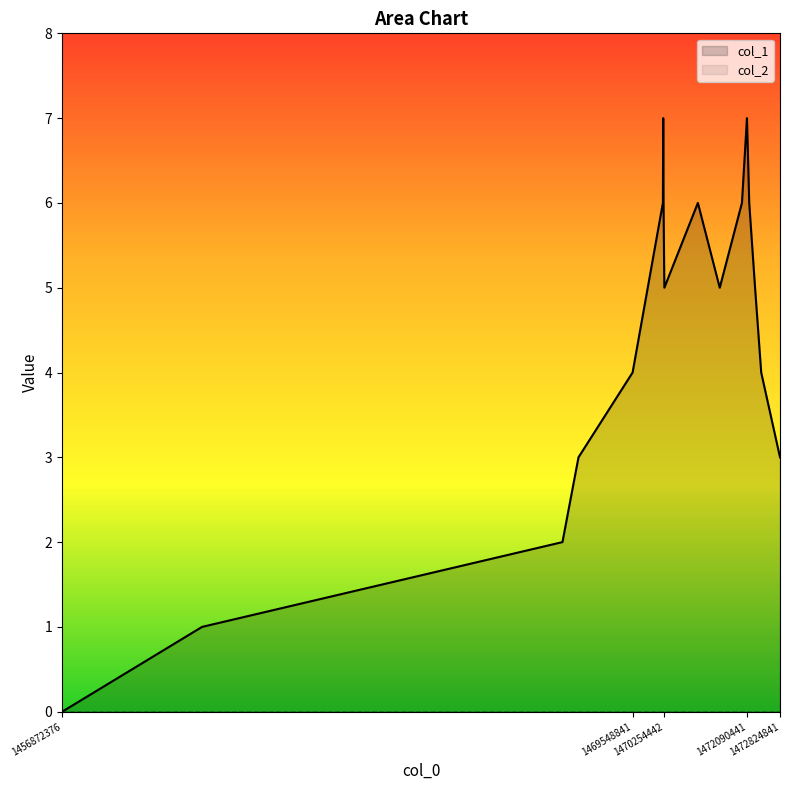

Reading left to right, list all the values displayed in this chart.

1456872376=0	1459980049=1	1467990041=2	1468346442=3	1469548841=4	1470222043=6	1470229243=7	1470236442=6	1470254442=5	1470999642=6	1471485667=5	1471978839=6	1472090441=7	1472140839=6	1472270438=5	1472407239=4	1472824841=3